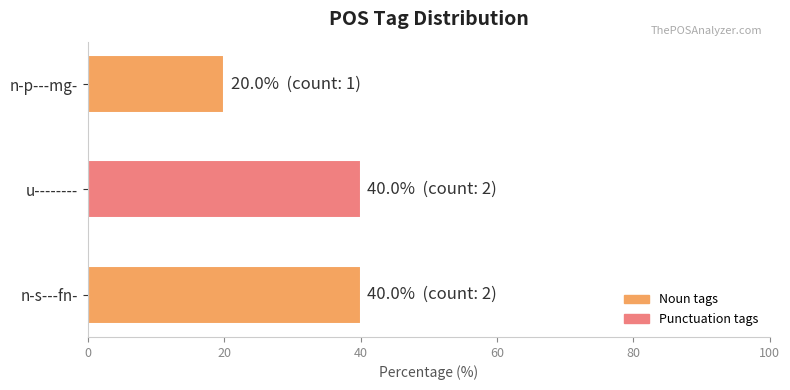

Reading bottom to top, list all the values displayed in this chart.

n-s---fn-=40	u--------=40	n-p---mg-=20